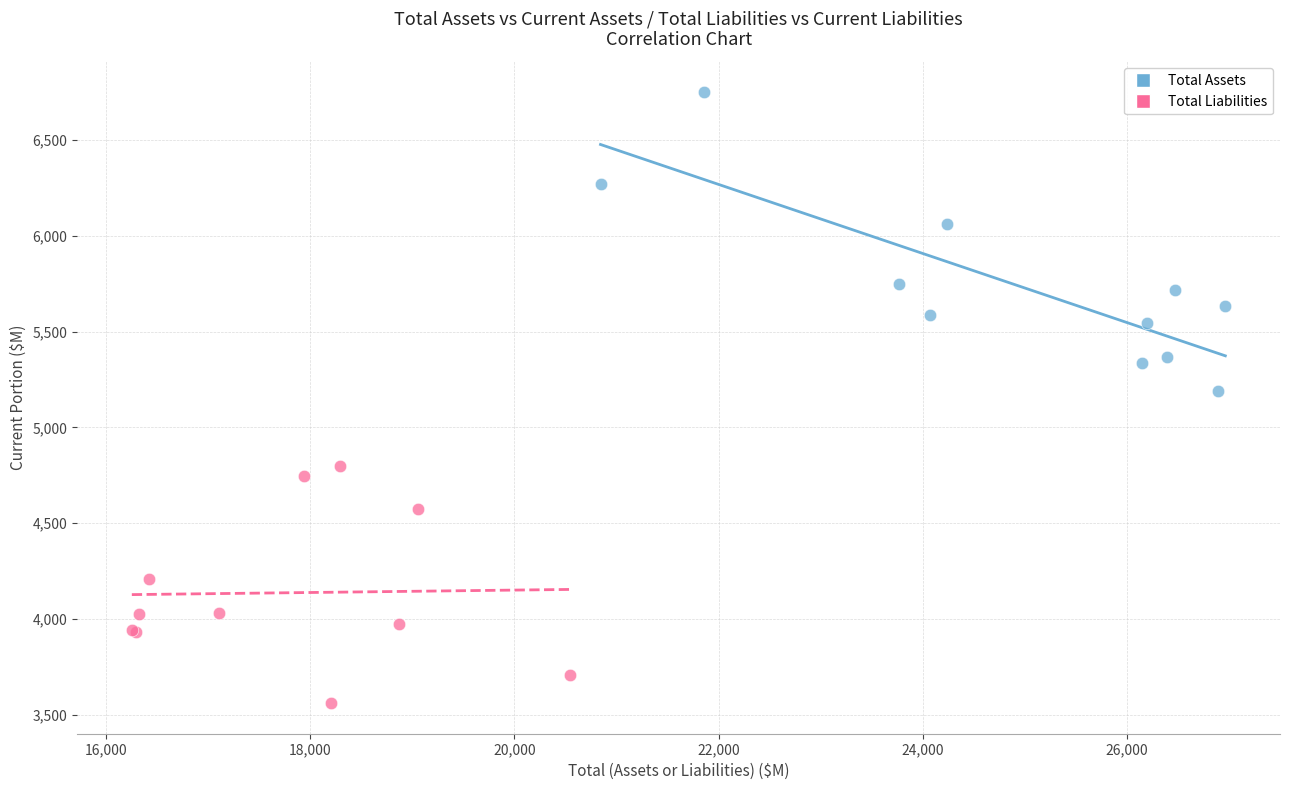

Which series has the largest Y range (max minus min)?

Total Assets